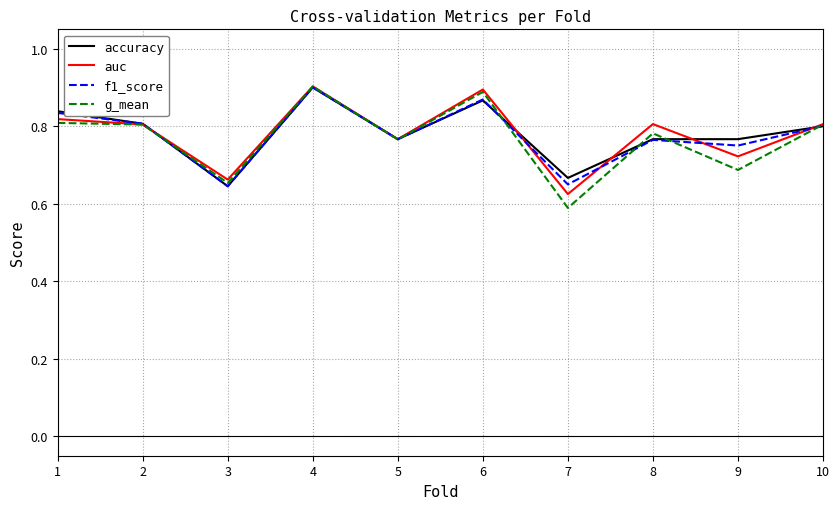

In g_mean, how many points are lower than both neighbors (excluding endpoints)?

4